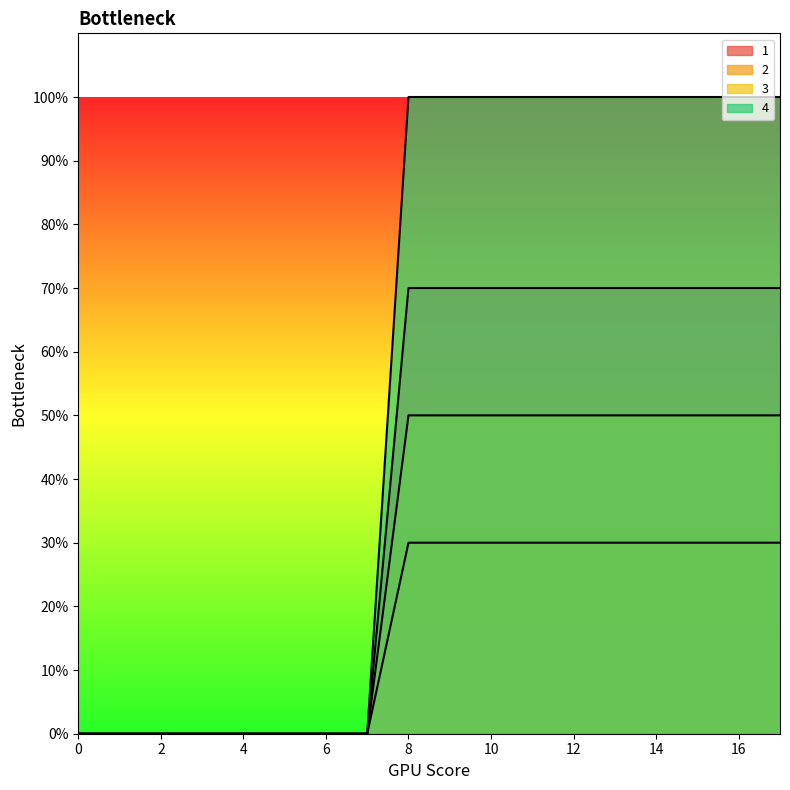

What is the difference between the maximum and minimum values in the 4 series?

100